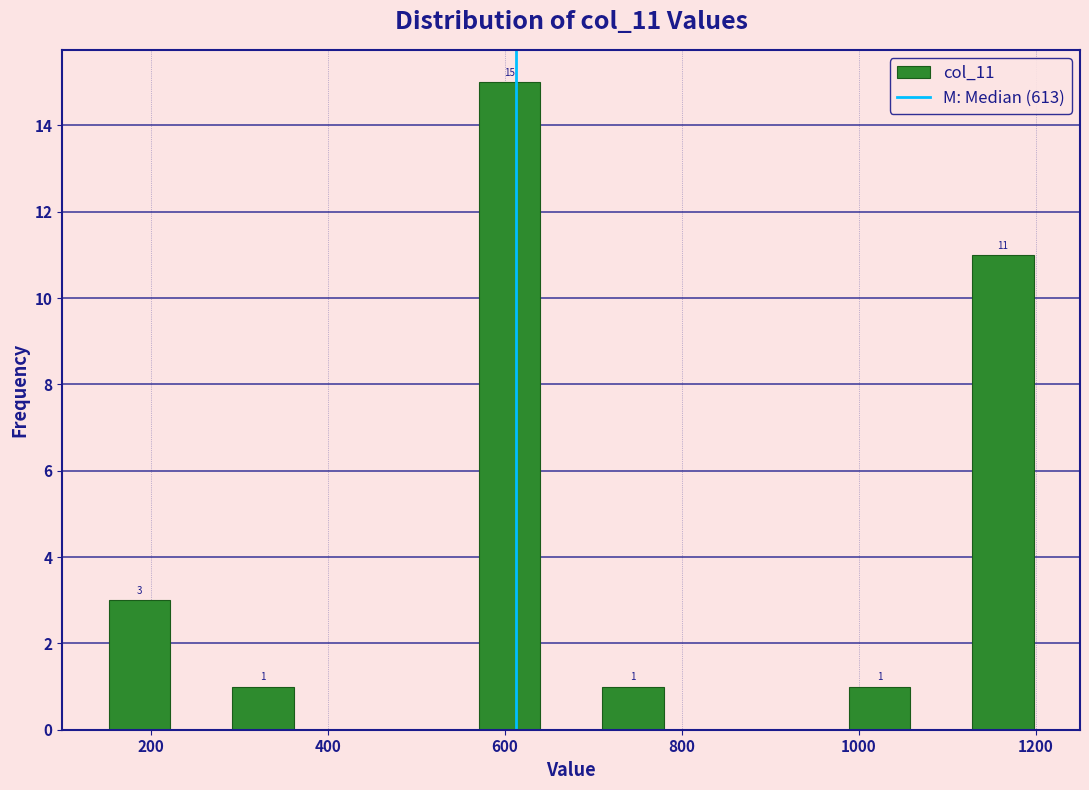

Around what value on the x-axis is the tallest bar? Give the approximate position of its centre, as read against the axis.

600